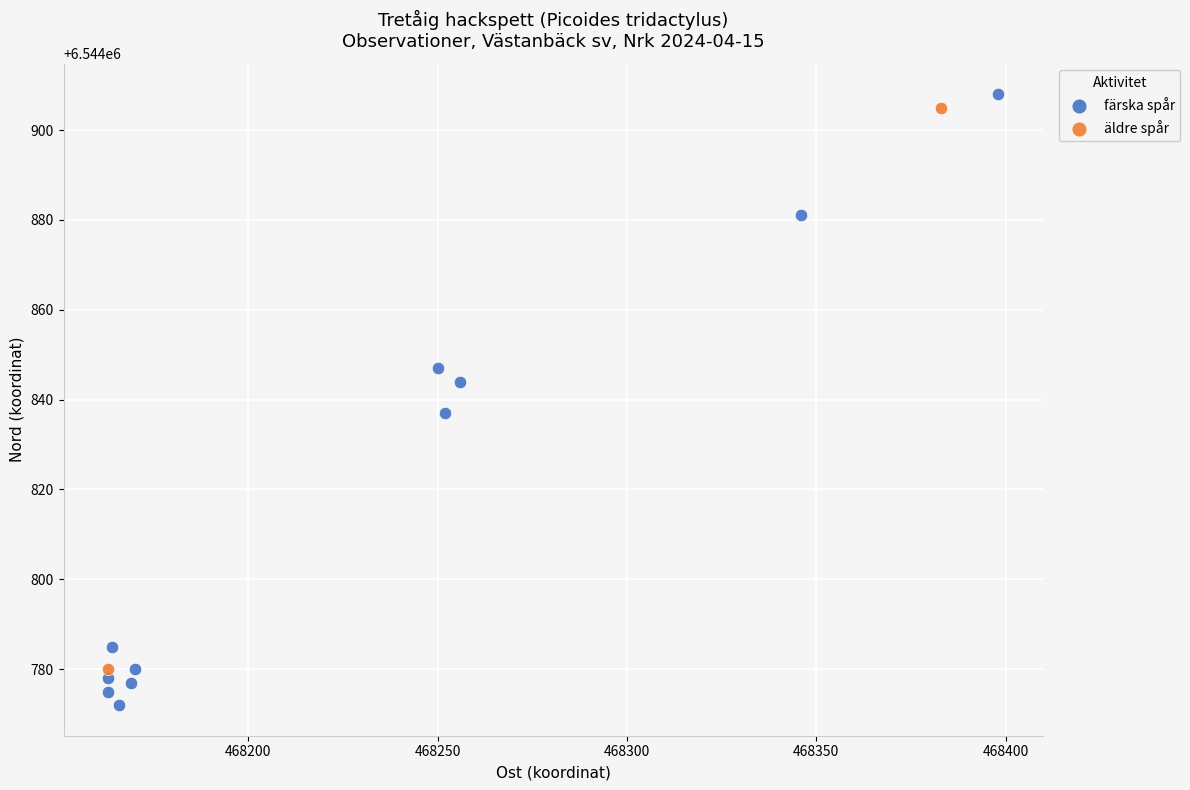

What are all the series names shown in the legend?

färska spår, äldre spår